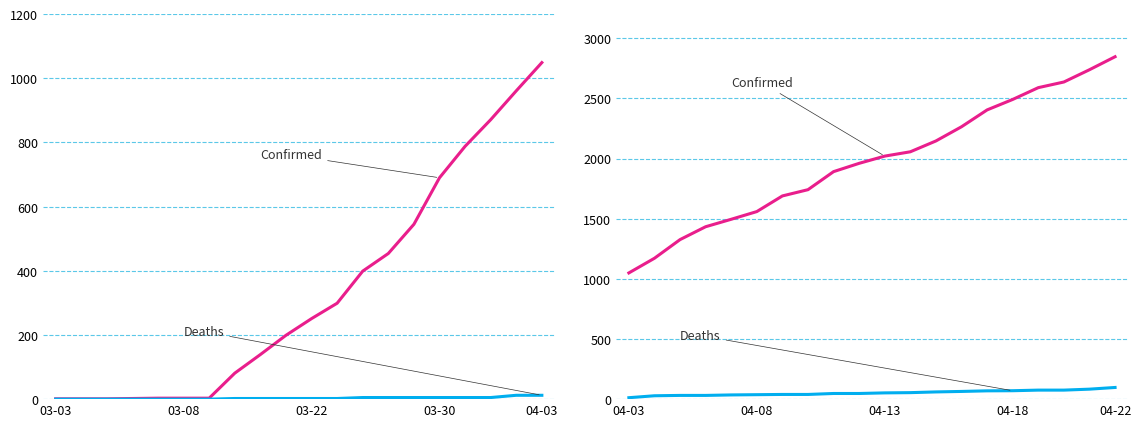

What is the average value of the Deaths series?

52